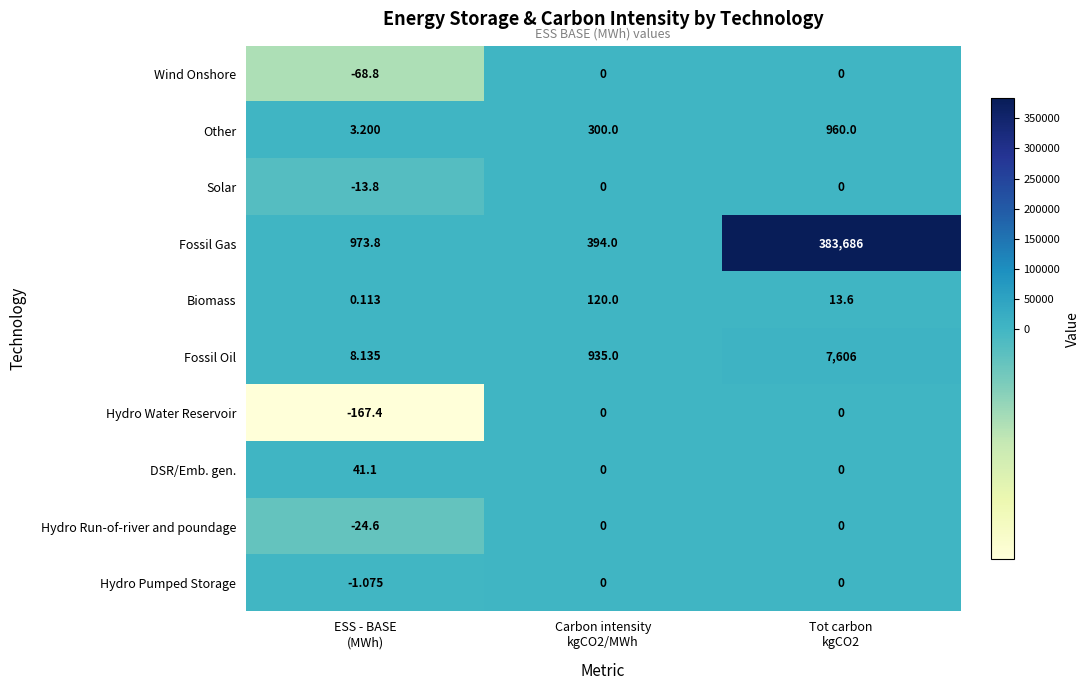

Which series has the largest total across all categories?

Fossil Gas